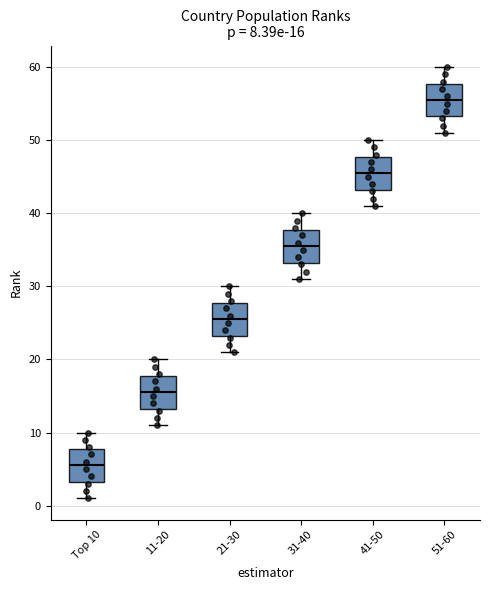

Which box's median line is the highest?

51-60